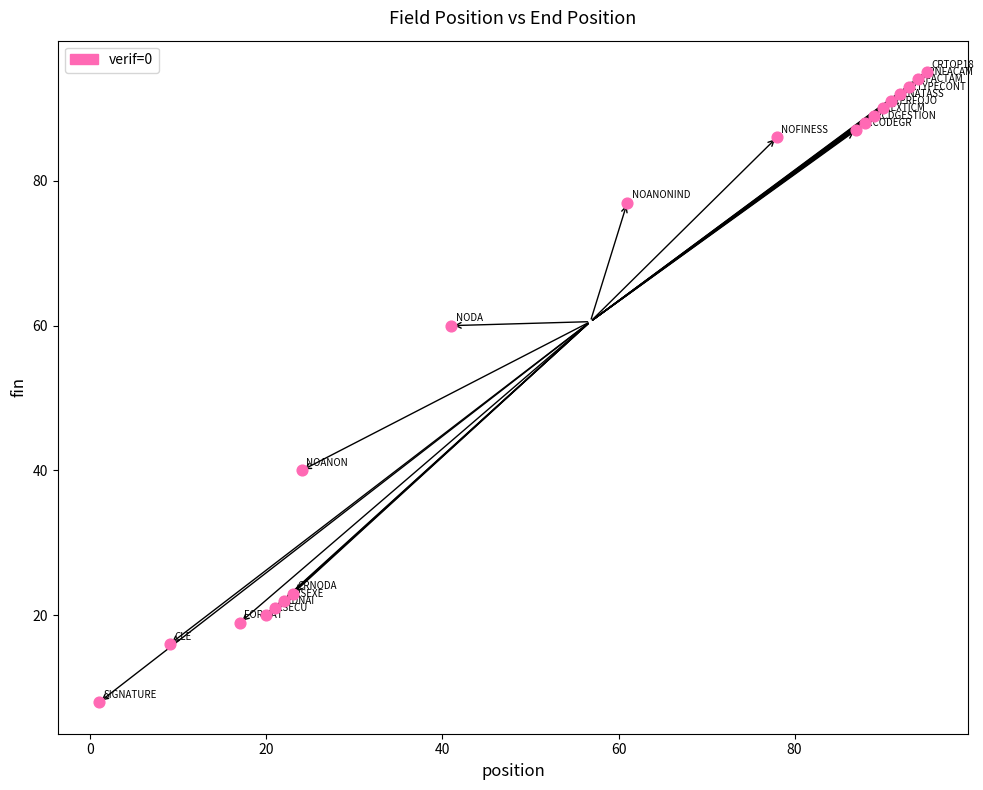

What Y value in the scatter plot is closest to 51?

60